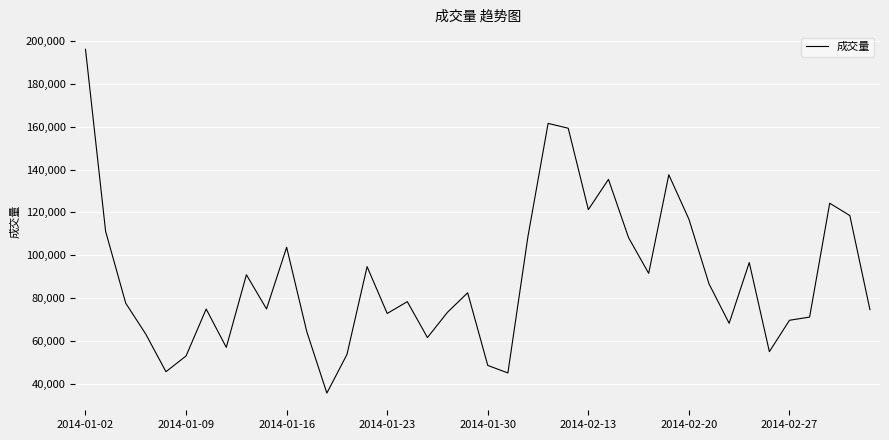

What is the difference between the maximum and minimum values?

160692